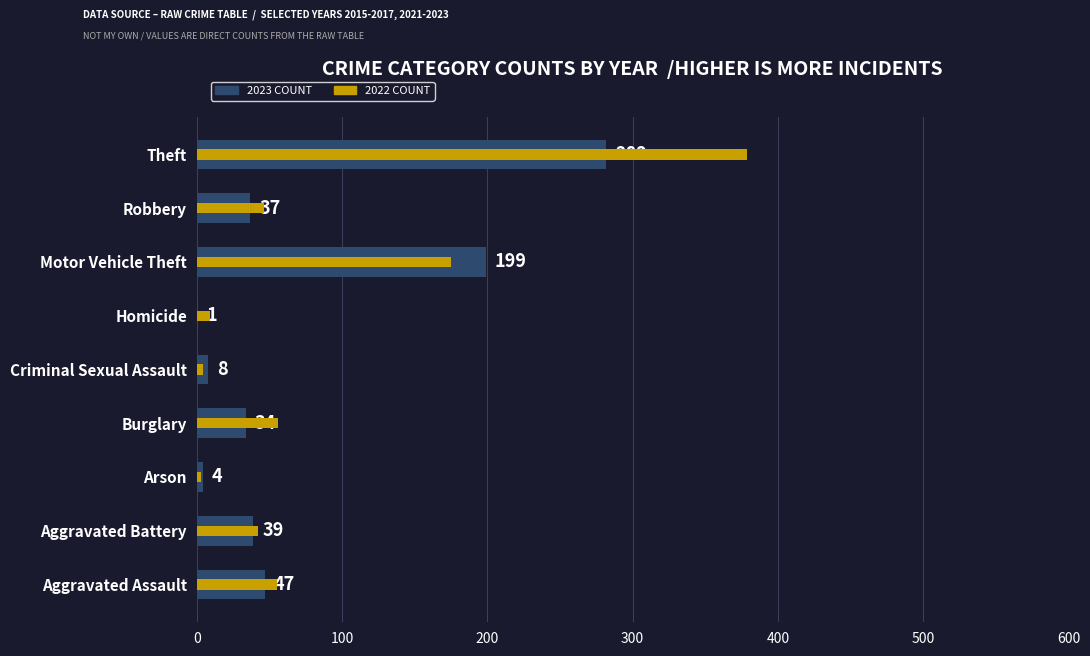

The 2023 series shows 71 at Aggravated Assault. True or false?

False